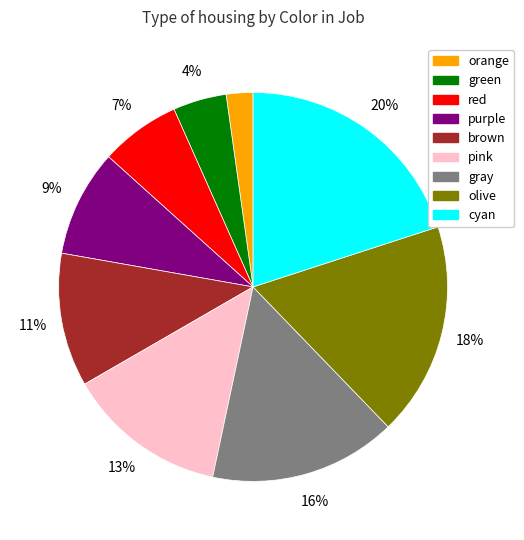

Count the number of slices in the pie.

9